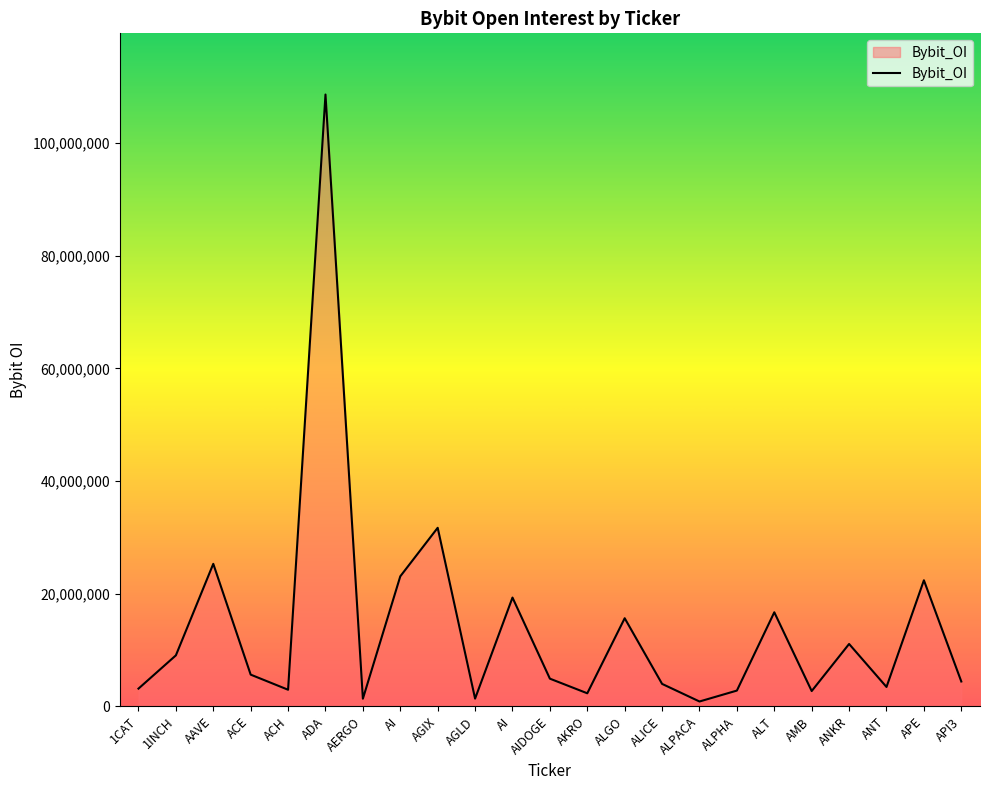

How many lines are shown in the chart?

1